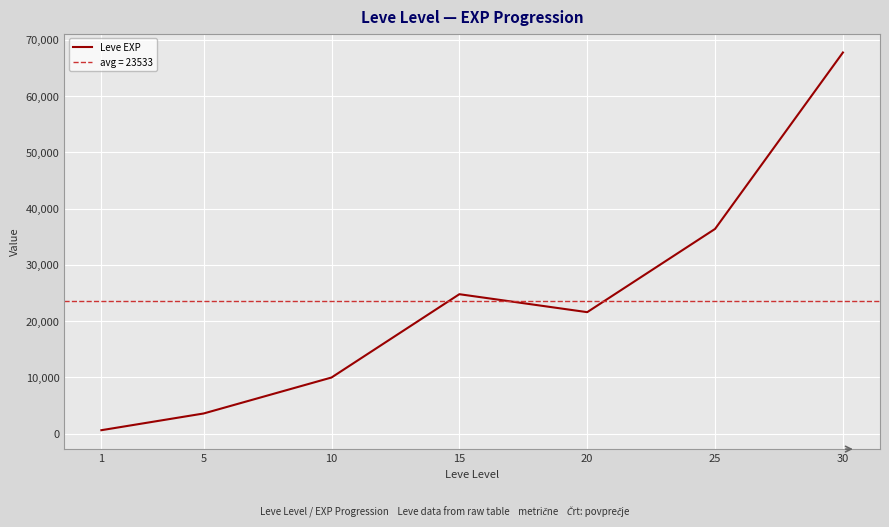

Between 20 and 1, which is larger?

20